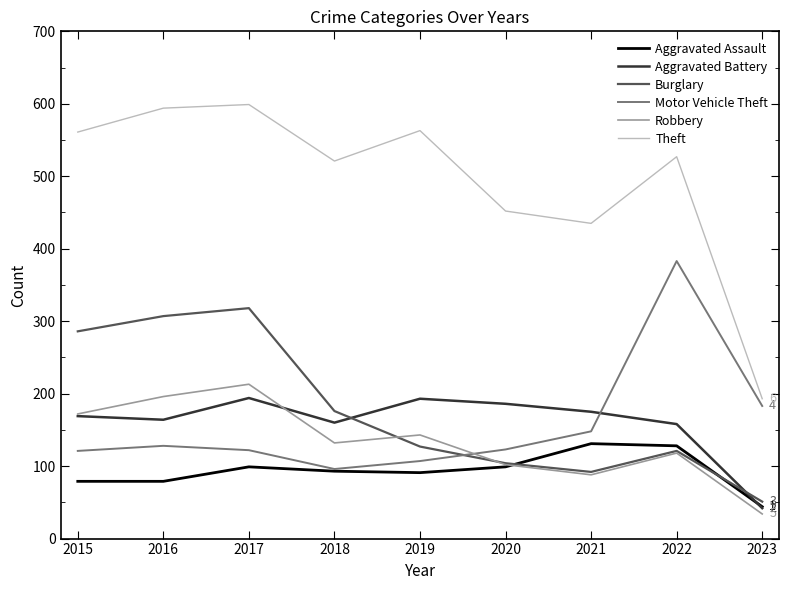

What value does the Robbery series have at 2018, to the nearest 50?

150